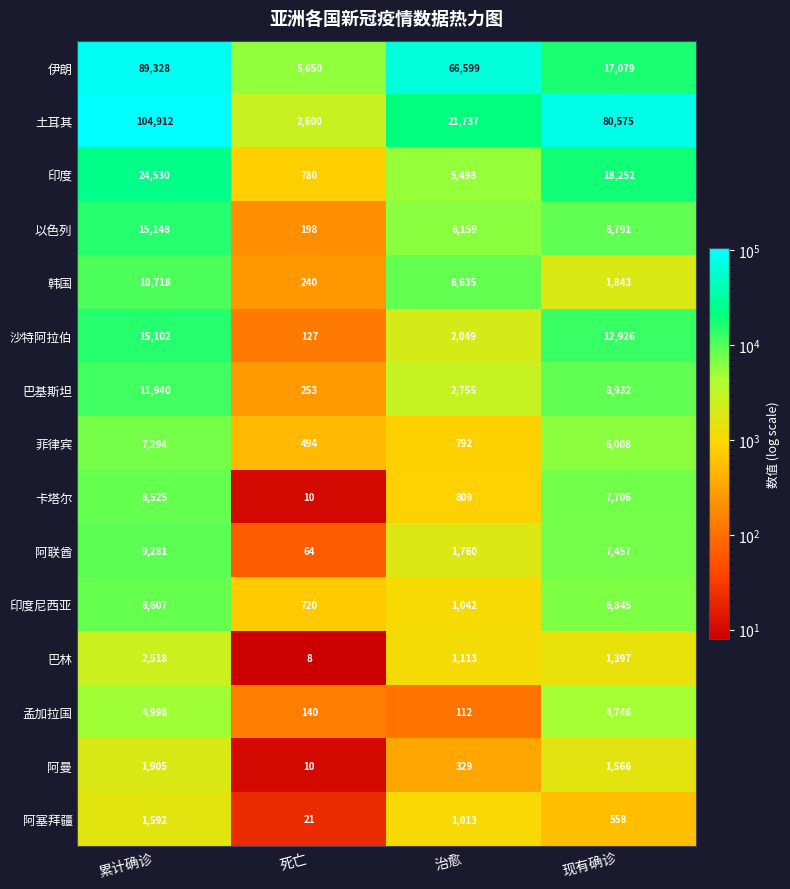

Is it true that 阿曼 equals 227 at 治愈?

False